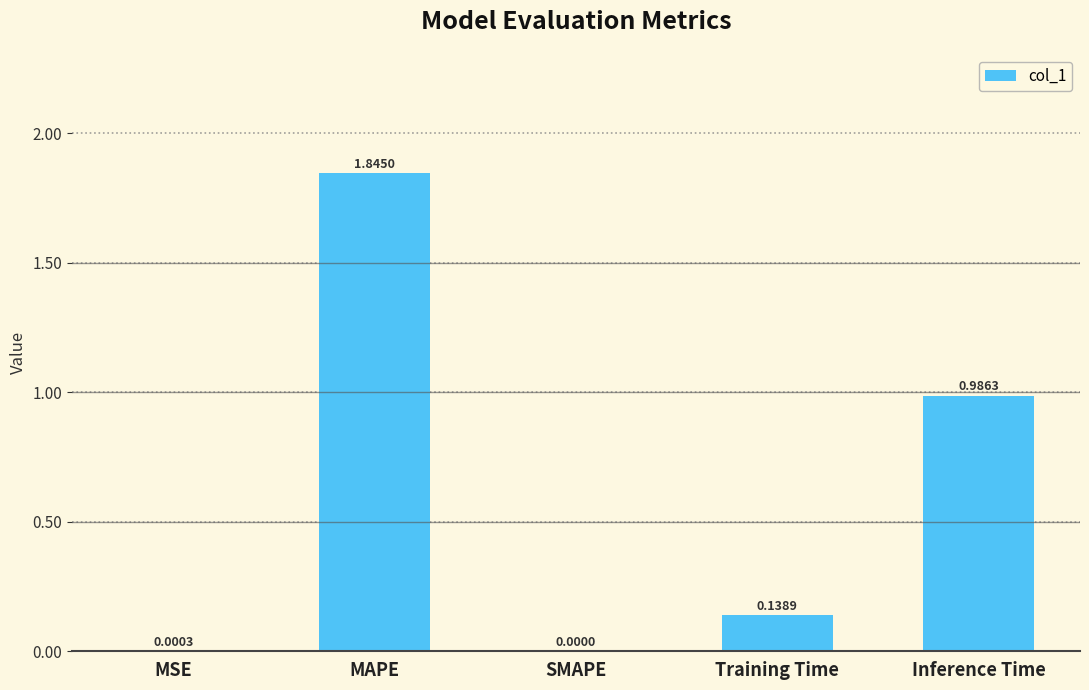

Does the chart contain stacked bars?

No